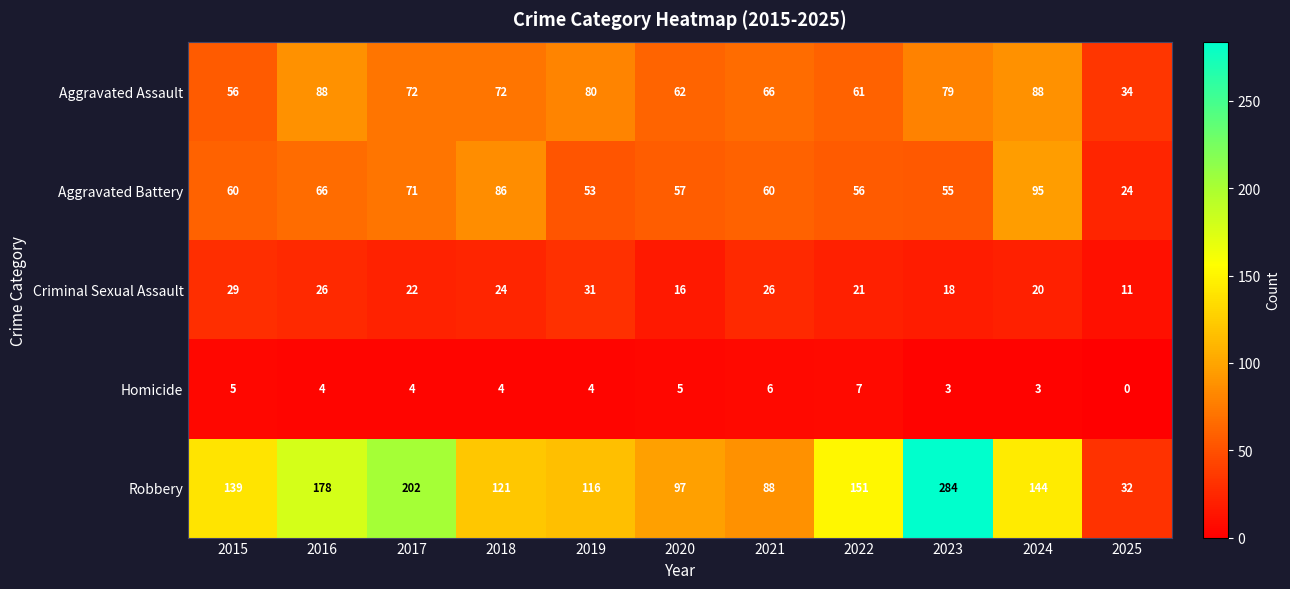

At which label is Aggravated Assault closest to 61?

2022